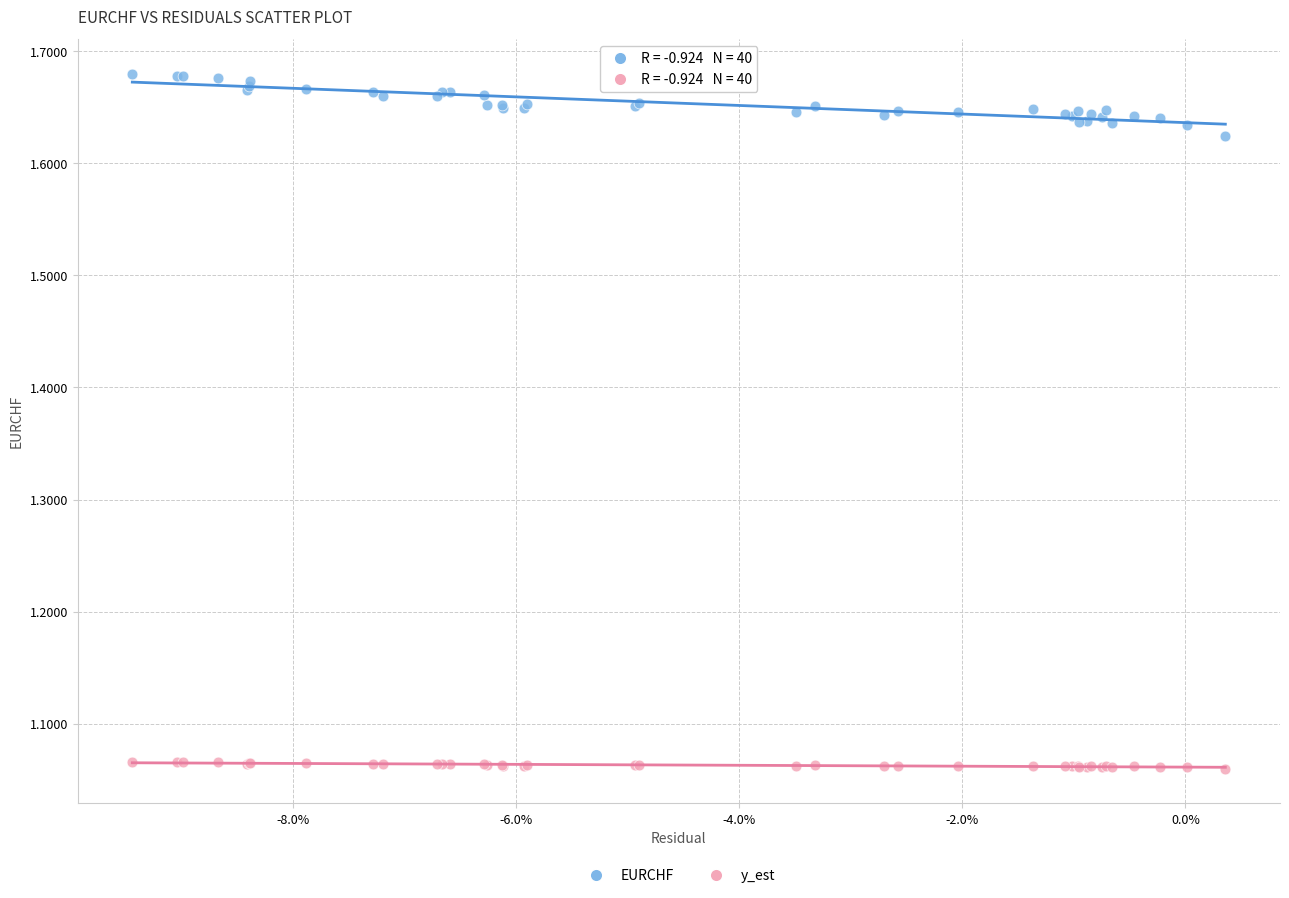

Which series has the widest spread of Y values?

EURCHF